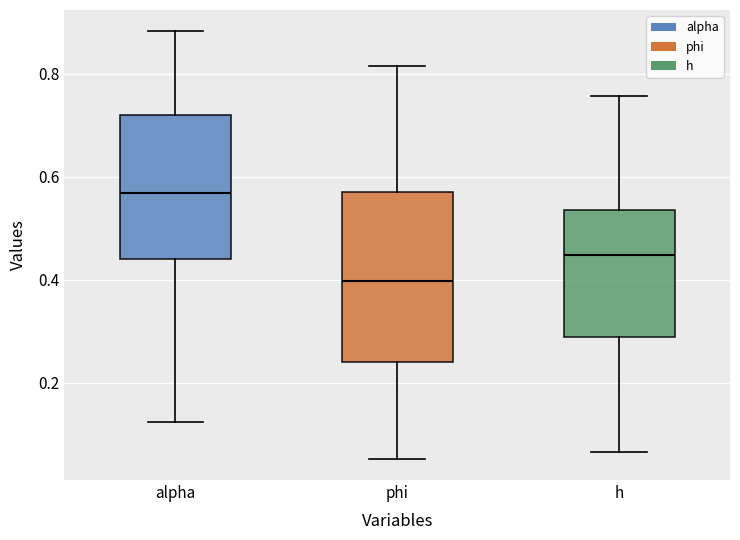

Comparing the boxes themselves (not the whiskers), which one is the tallest?

phi